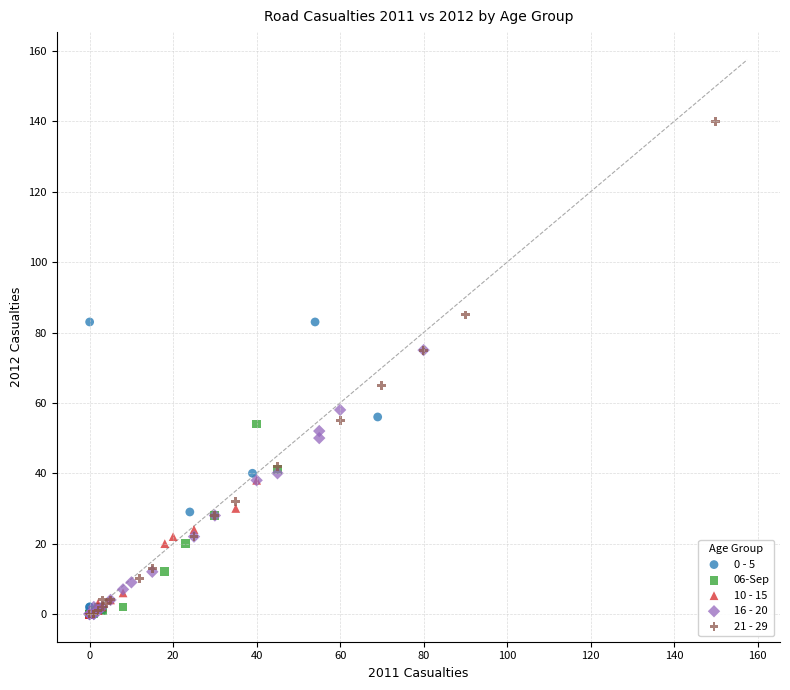

What are all the series names shown in the legend?

0 - 5, 06-Sep, 10 - 15, 16 - 20, 21 - 29